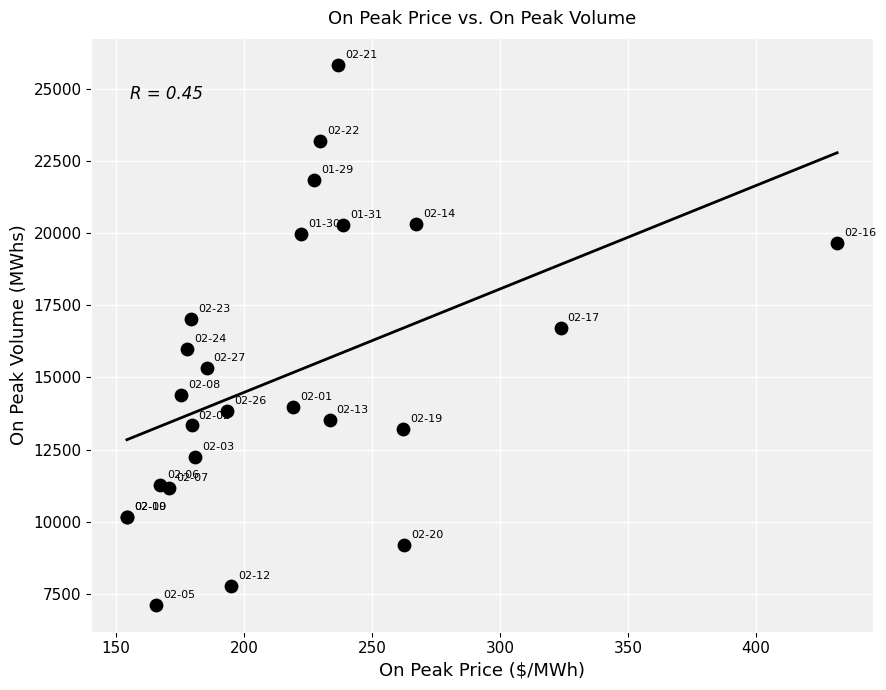

What Y value in the scatter plot is closest to 16480?

16720